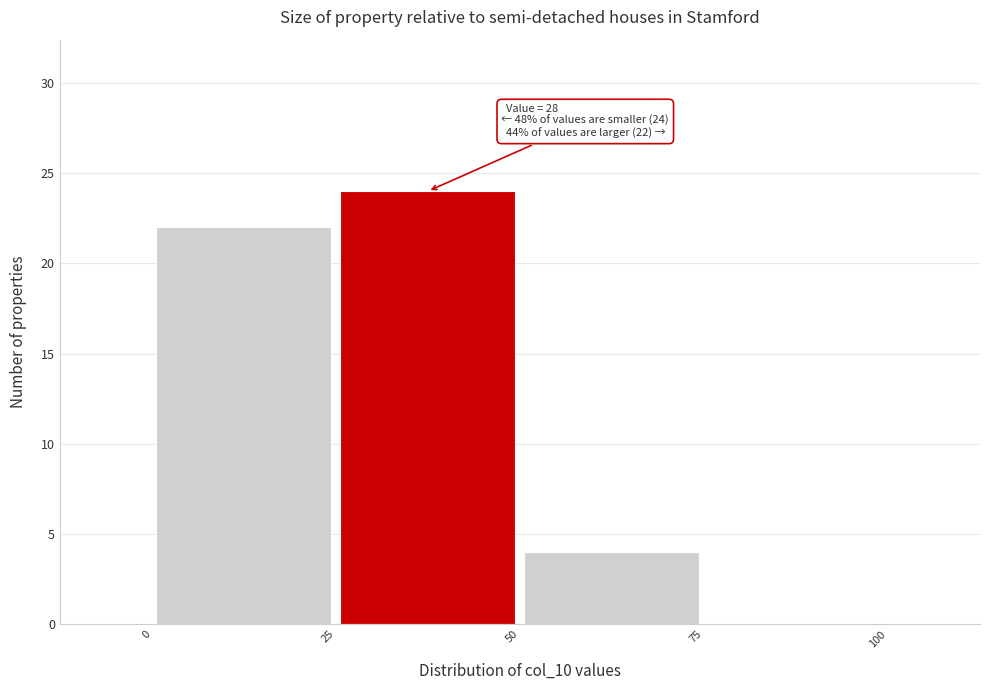

Over which range of the x-axis is the bar tallest?

25 to 50